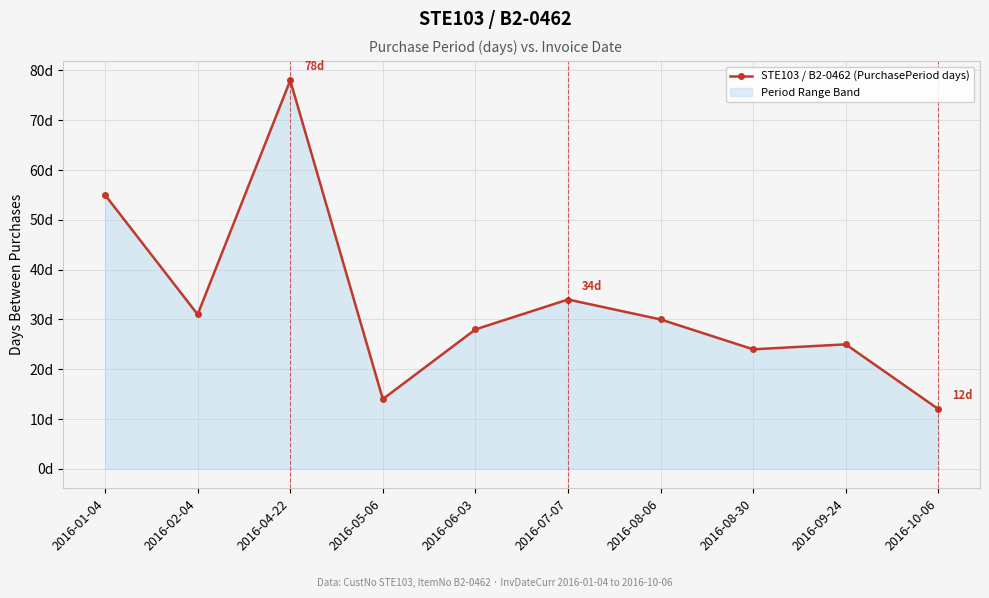

Reading right to left, extract all data points from this chart.

2016-10-06=12	2016-09-24=25	2016-08-30=24	2016-08-06=30	2016-07-07=34	2016-06-03=28	2016-05-06=14	2016-04-22=78	2016-02-04=31	2016-01-04=55